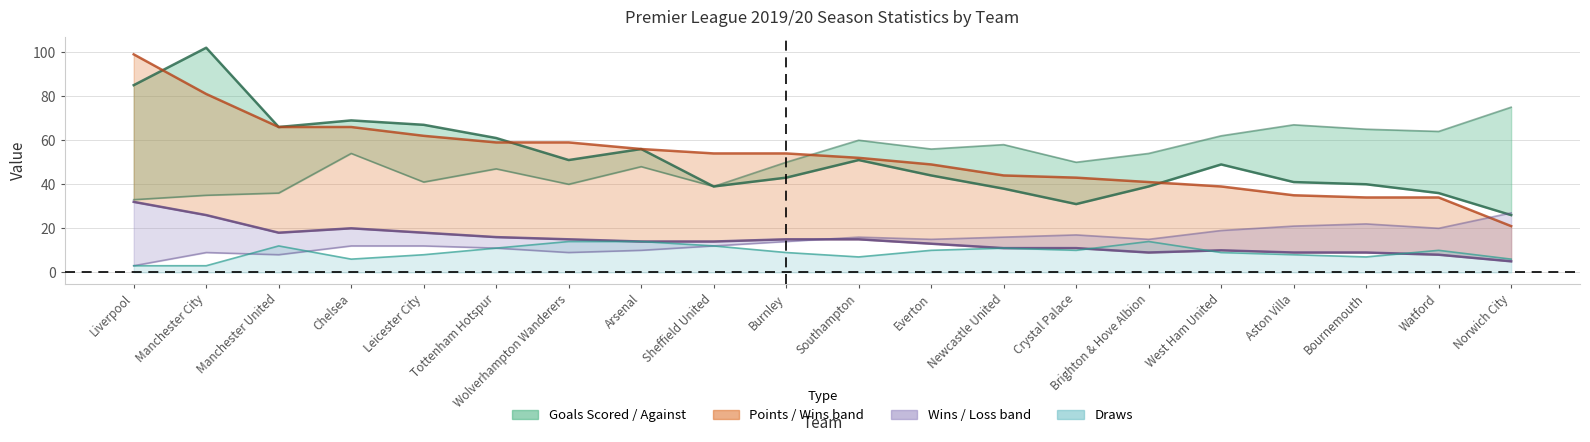

Which series has the largest total across all categories?

Team_Points